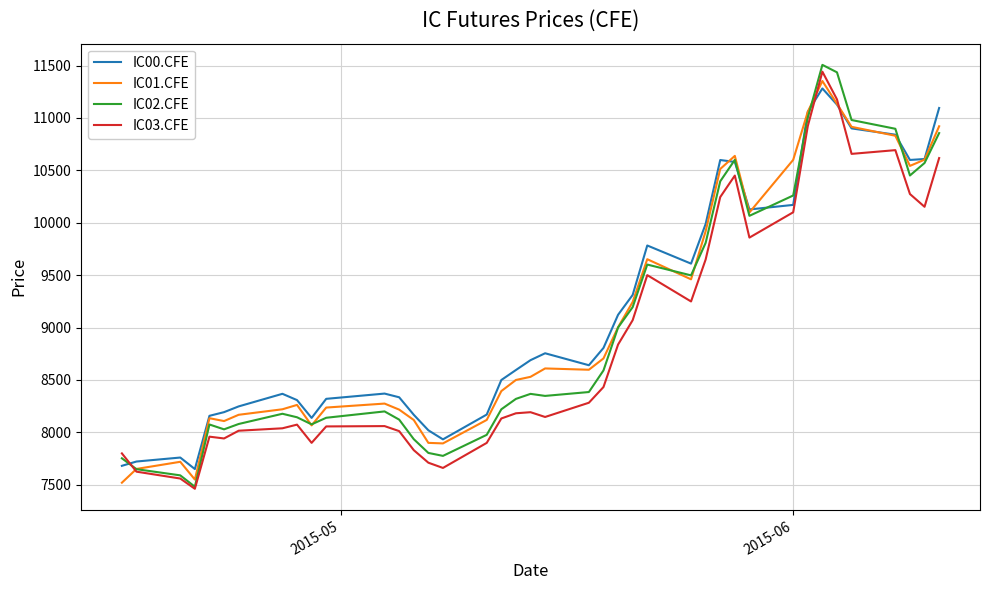

Which series has the largest range (max minus min)?

IC02.CFE